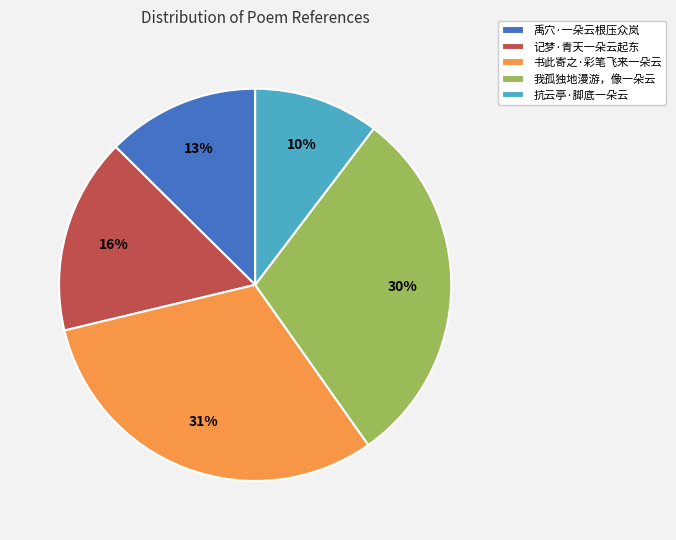

To the nearest percent, what is the combined percentage of 我孤独地漫游，像一朵云 and 书此寄之·彩笔飞来一朵云?

61%